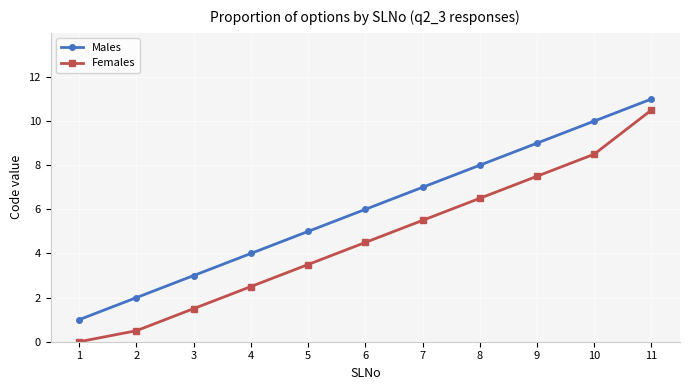

Where is Males nearest to the value 6?

6